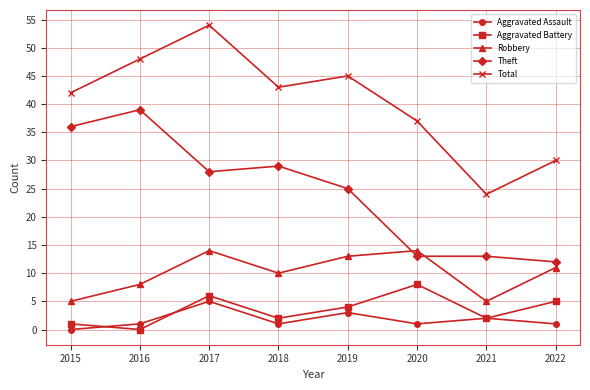

List the series in order of their peak value, lowest first.

Aggravated Assault, Aggravated Battery, Robbery, Theft, Total